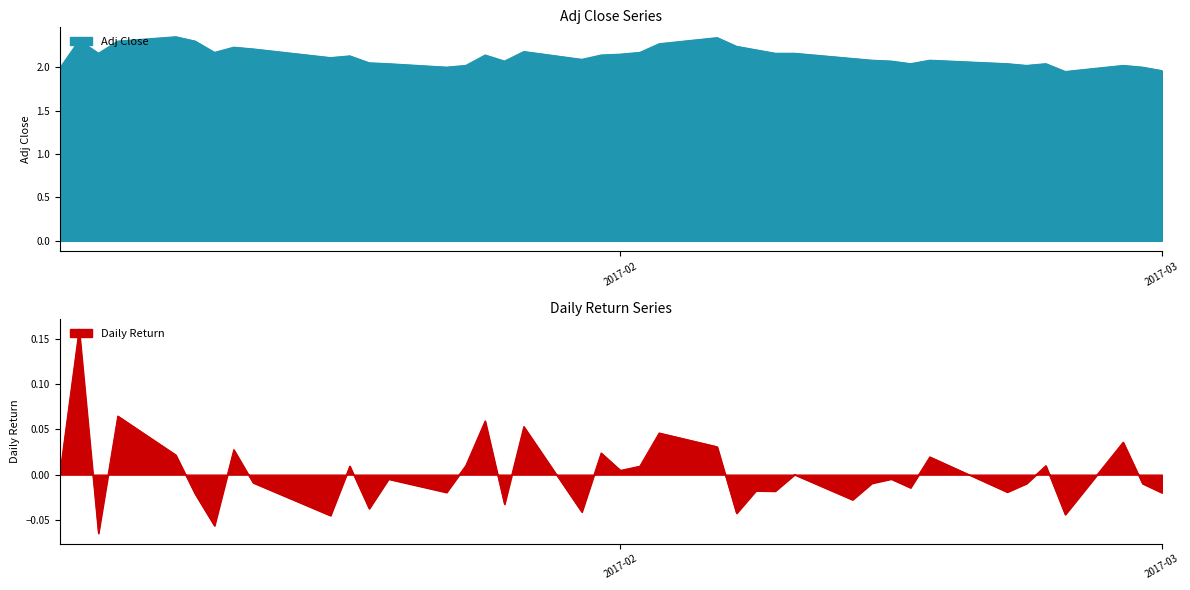

Reading left to right, extract all data points from this chart.

Adj Close: 2.0	2.3	2.2	2.3	2.3	2.3	2.2	2.2	2.2	2.1	2.1	2.0	2.0	2.0	2.0	2.1	2.1	2.2	2.1	2.1	2.2	2.2	2.3	2.3	2.2	2.2	2.2	2.2	2.1	2.1	2.1	2.0	2.1	2.0	2.0	2.0	2.0	2.0	2.0	2.0
daily_return: 0.0	0.2	-0.1	0.1	0.0	-0.0	-0.1	0.0	-0.0	-0.0	0.0	-0.0	-0.0	-0.0	0.0	0.1	-0.0	0.1	-0.0	0.0	0.0	0.0	0.0	0.0	-0.0	-0.0	-0.0	0.0	-0.0	-0.0	-0.0	-0.0	0.0	-0.0	-0.0	0.0	-0.0	0.0	-0.0	-0.0